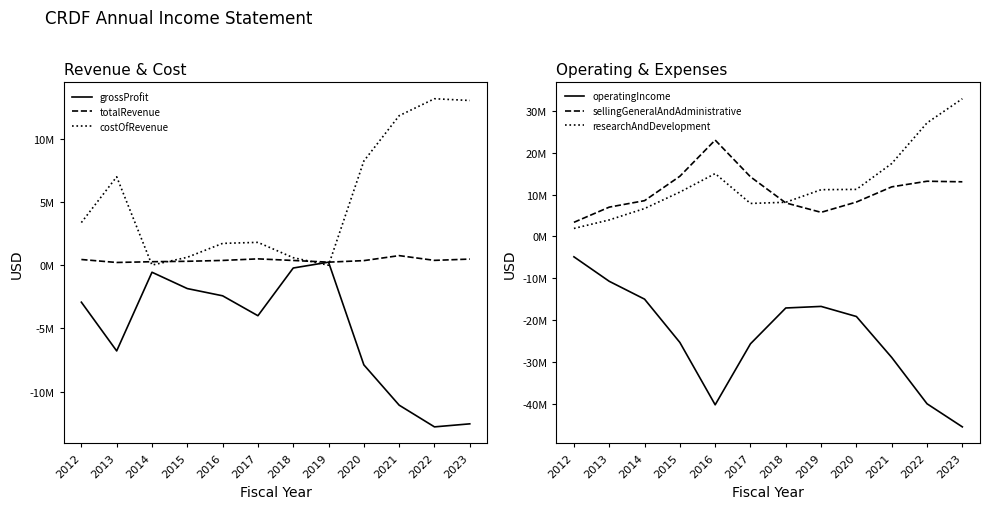

How many intersections are there between costOfRevenue and grossProfit?

2